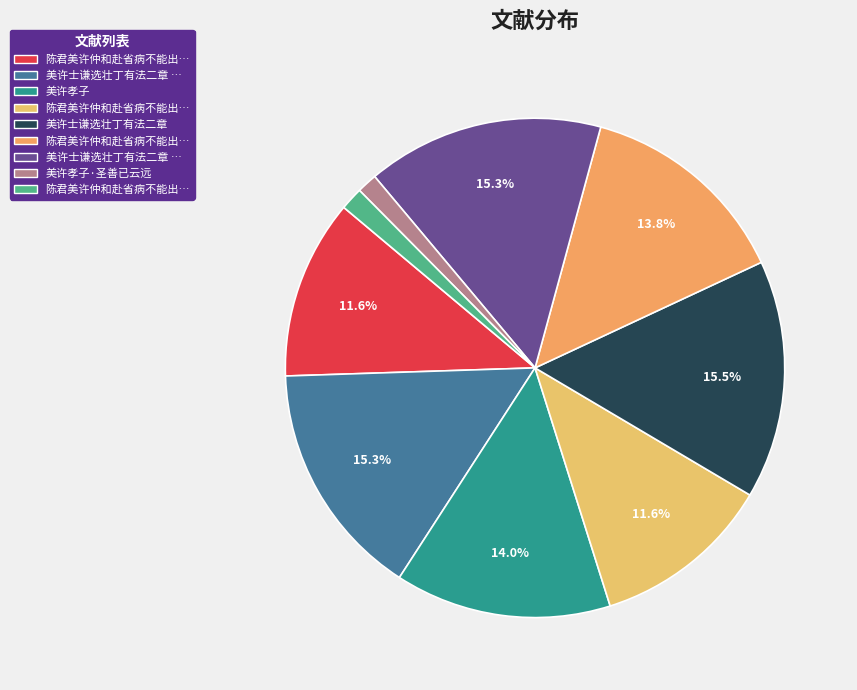

Count the number of slices in the pie.

9